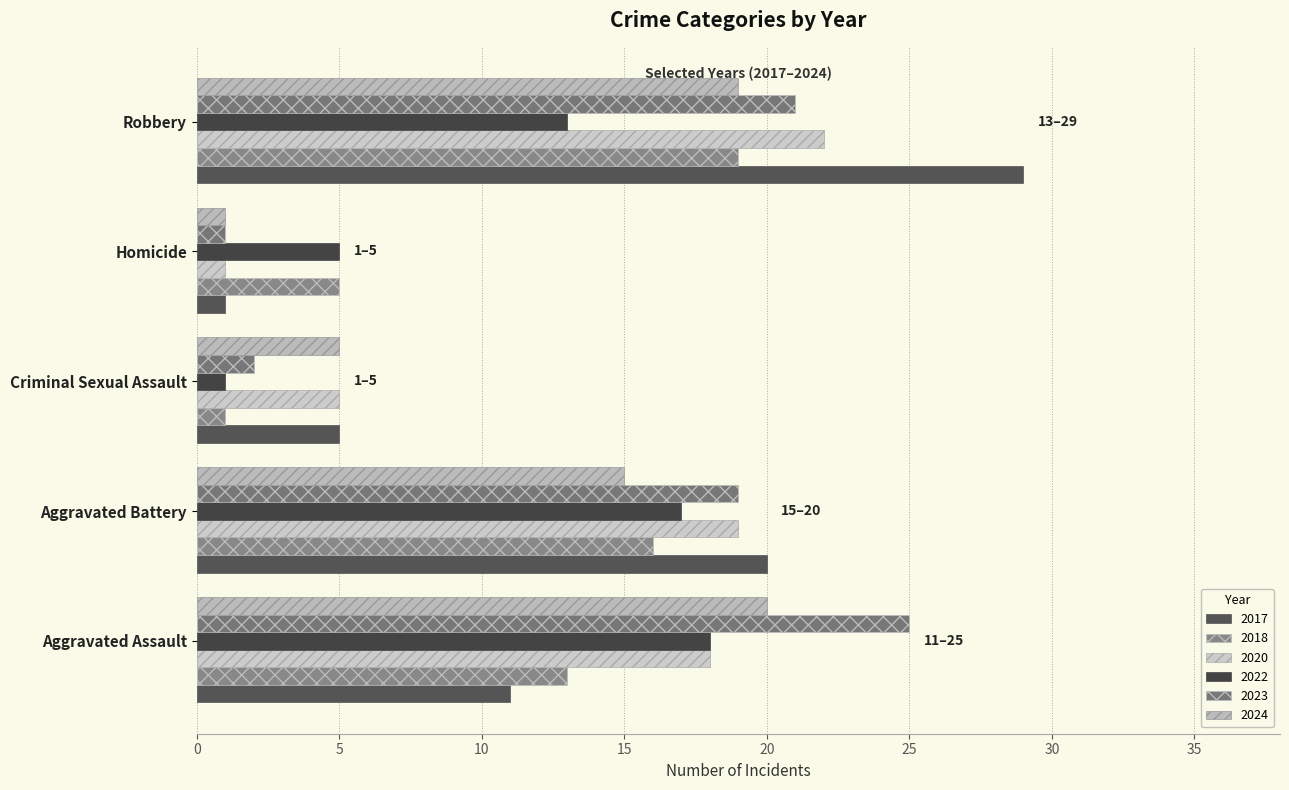

Which series changed the most between Homicide and Robbery?

2017